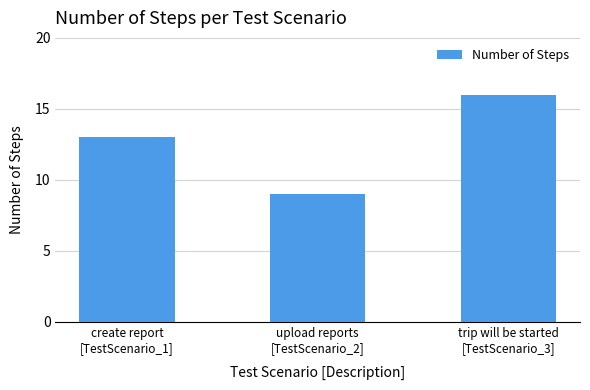

Count the number of data series in this chart.

1